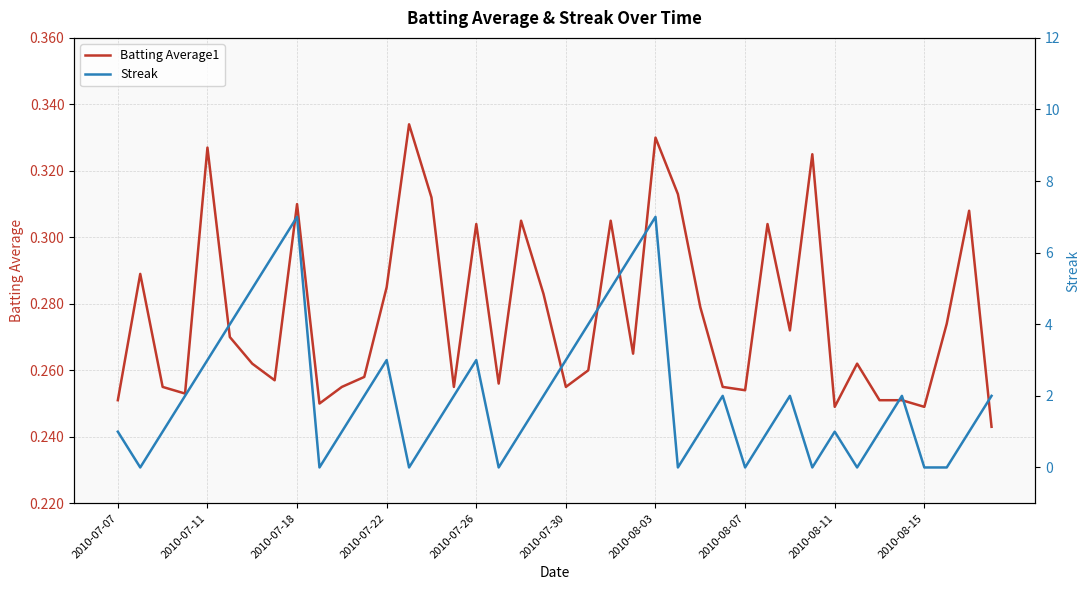

Rank the series by their average value, from highest to lowest.

Streak, Batting Average1